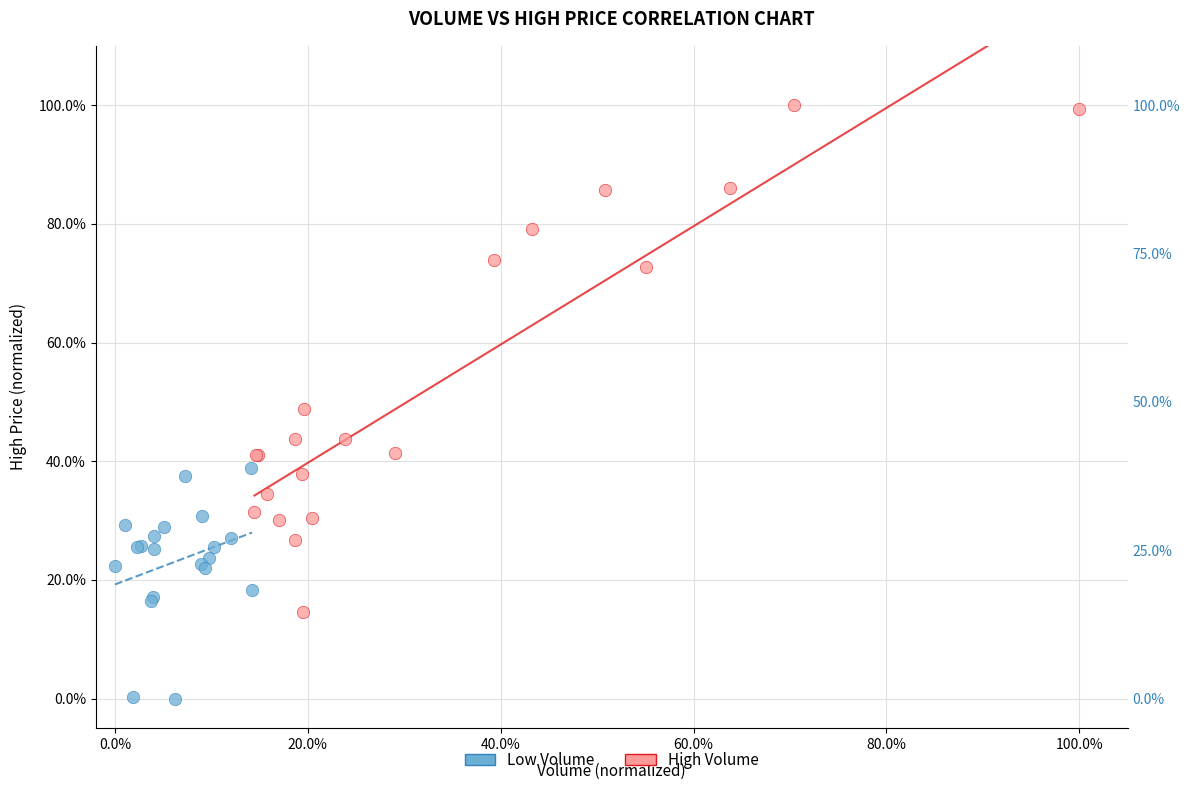

Which series contains the highest Y value?

High Volume